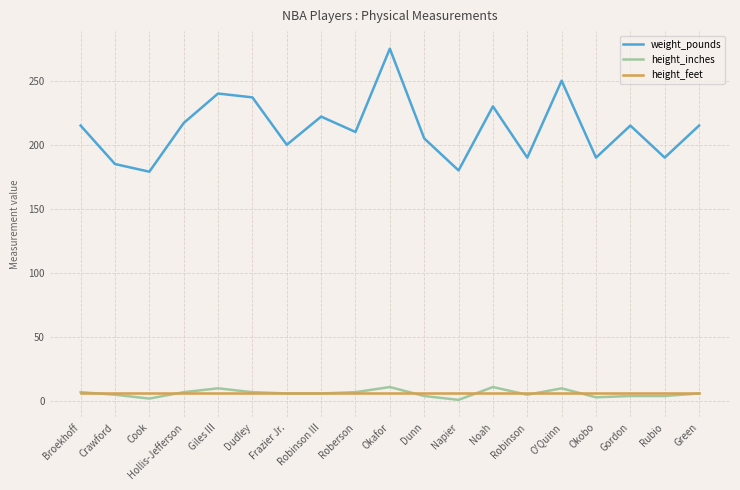

Count the height_inches values in the range 4 to 7.

12